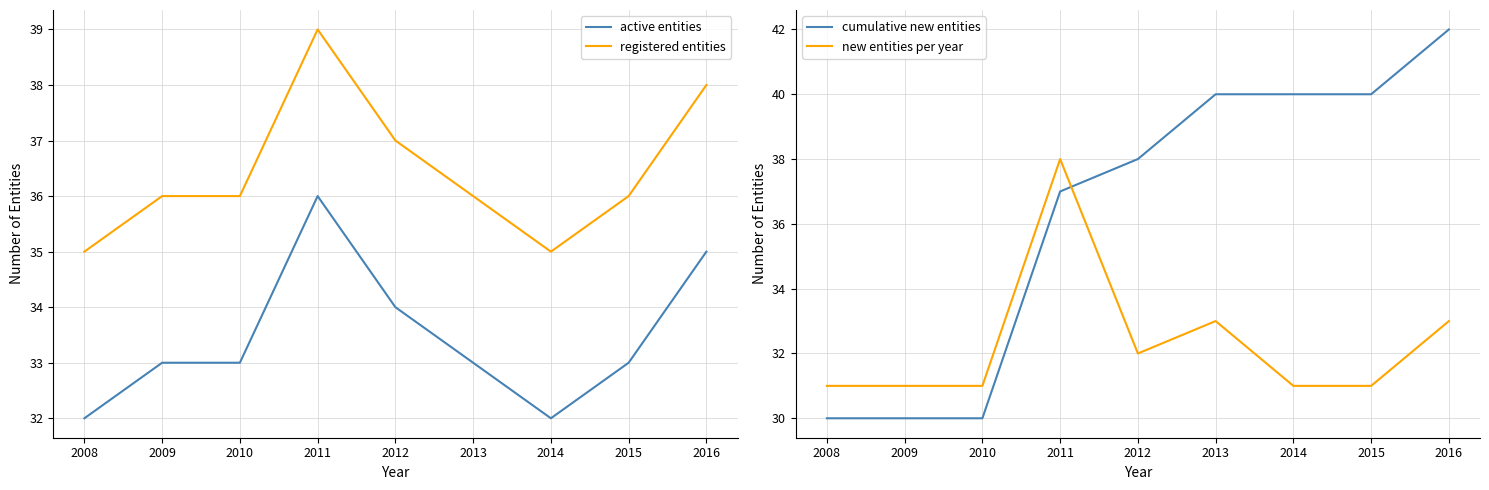

What is the lowest value of the registered entities series?

35